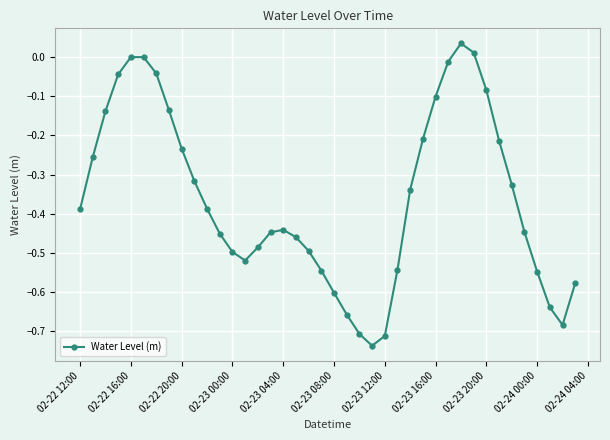

What is the difference between the maximum and minimum values?

0.8